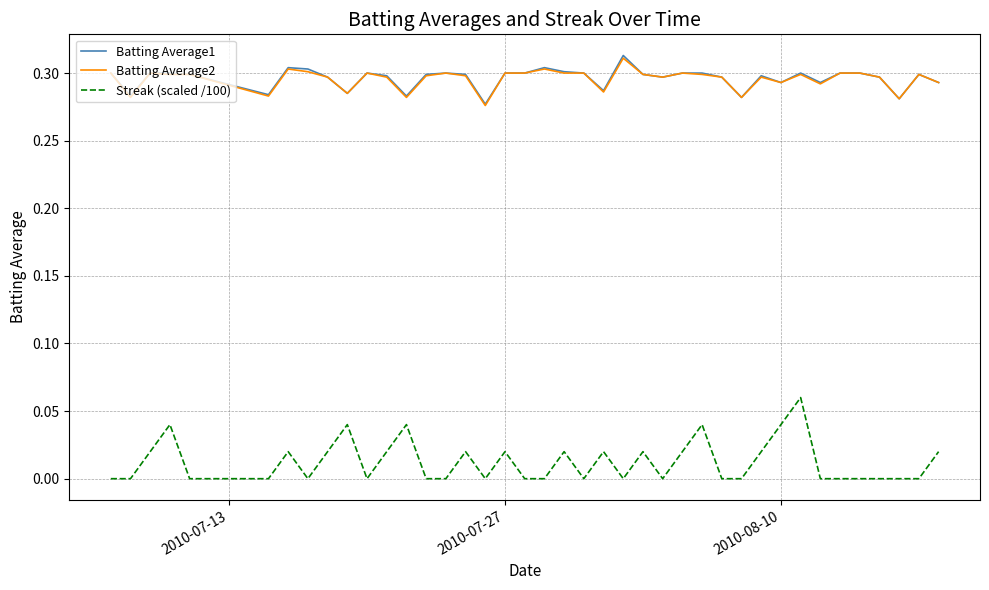

True or false: Batting Average1 and Streak (scaled /100) cross at least once.

False